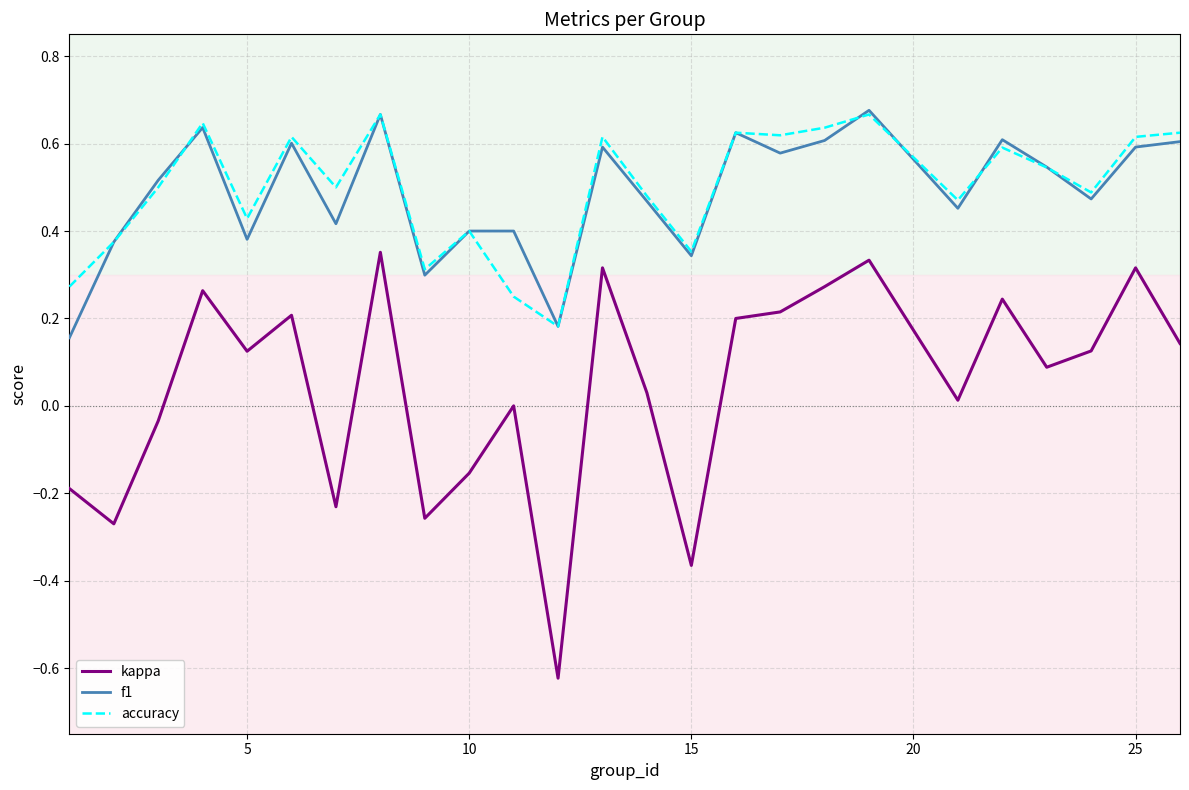

True or false: kappa and accuracy intersect in this chart.

False